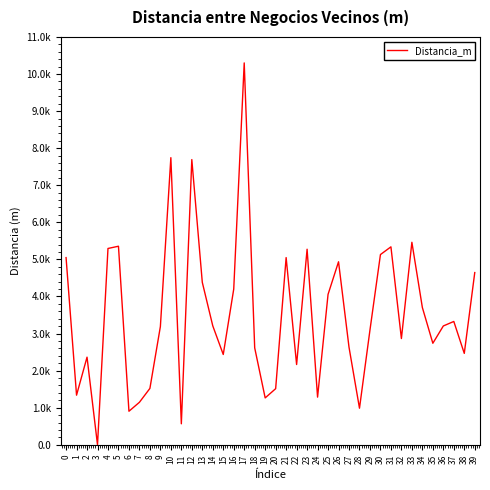

Reading left to right, what are all the values shown in this chart?

5048.4	1337.9	2363.5	0.0	5294.8	5355.5	904.6	1146.2	1520.5	3189.0	7744.0	566.1	7692.4	4381.5	3207.7	2435.7	4199.7	10299.7	2614.5	1264.4	1513.3	5049.1	2164.9	5274.6	1285.4	4056.3	4936.0	2632.3	986.5	3095.9	5130.6	5338.8	2865.4	5461.9	3702.2	2738.5	3204.7	3326.4	2465.3	4644.6